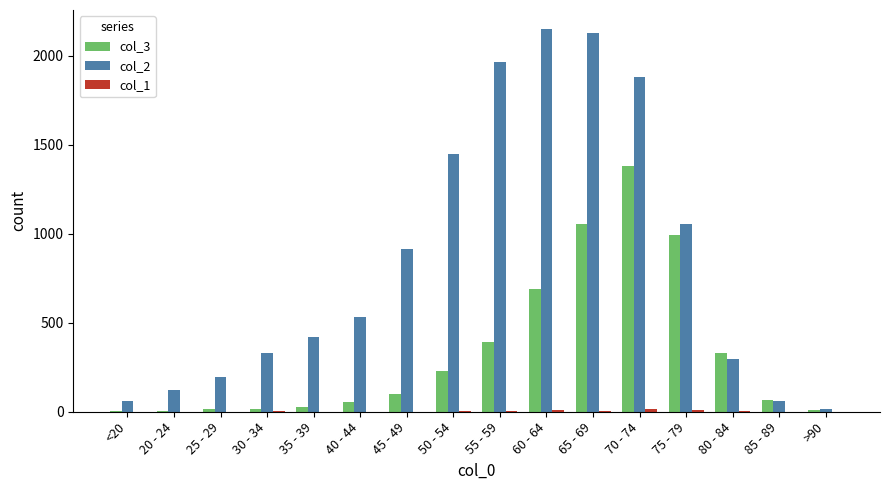

Which series has the largest total across all categories?

col_2